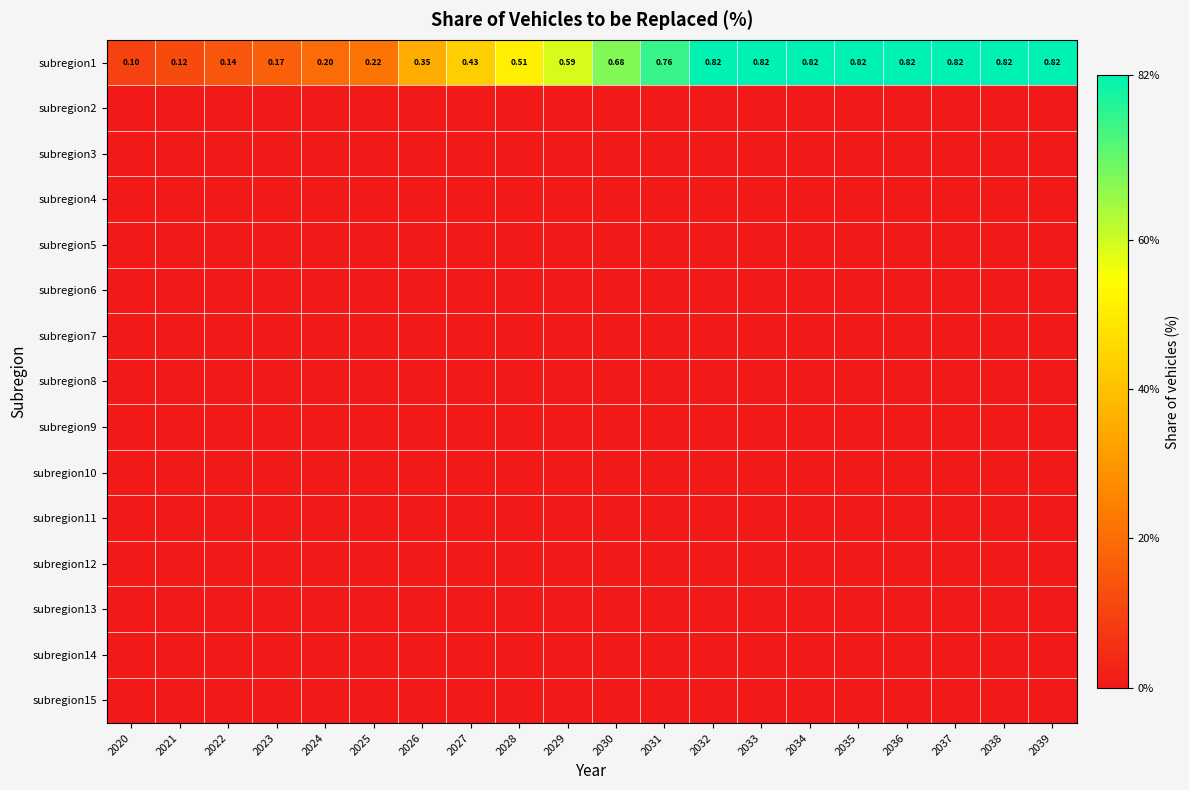

What is the spread (max minus min) of values at 2030?

0.7